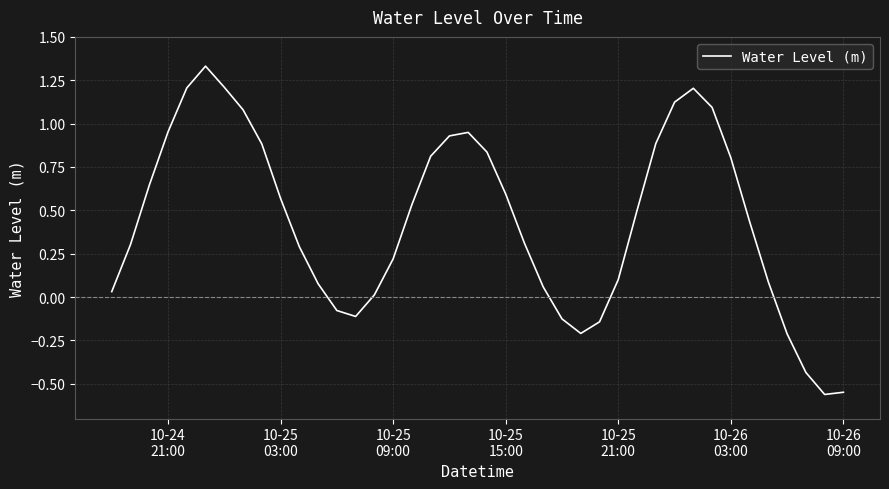

Does the chart have visible grid lines?

Yes